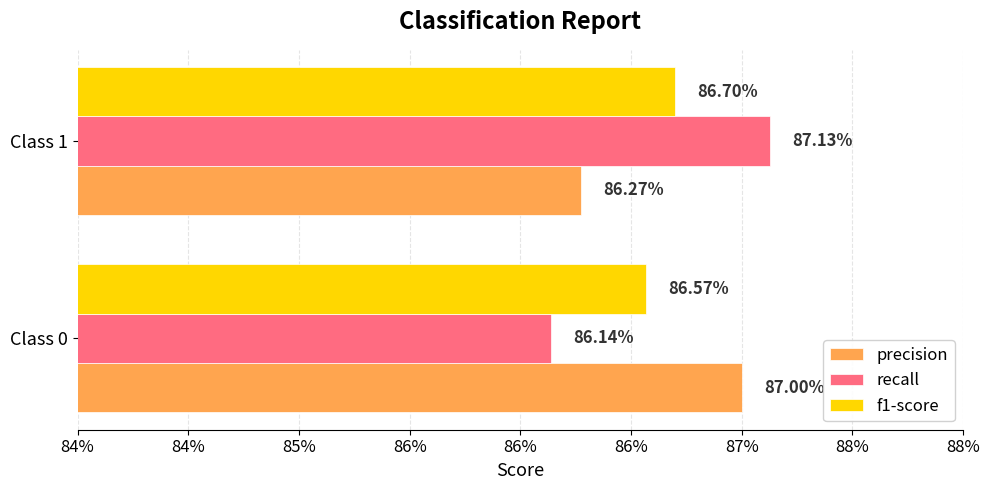

Which series has the largest range (max minus min)?

recall